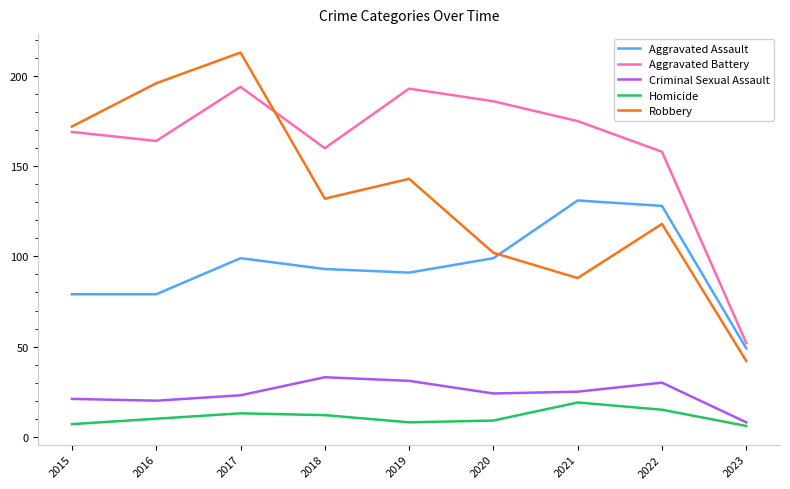

At which label is Robbery closest to 127?

2018